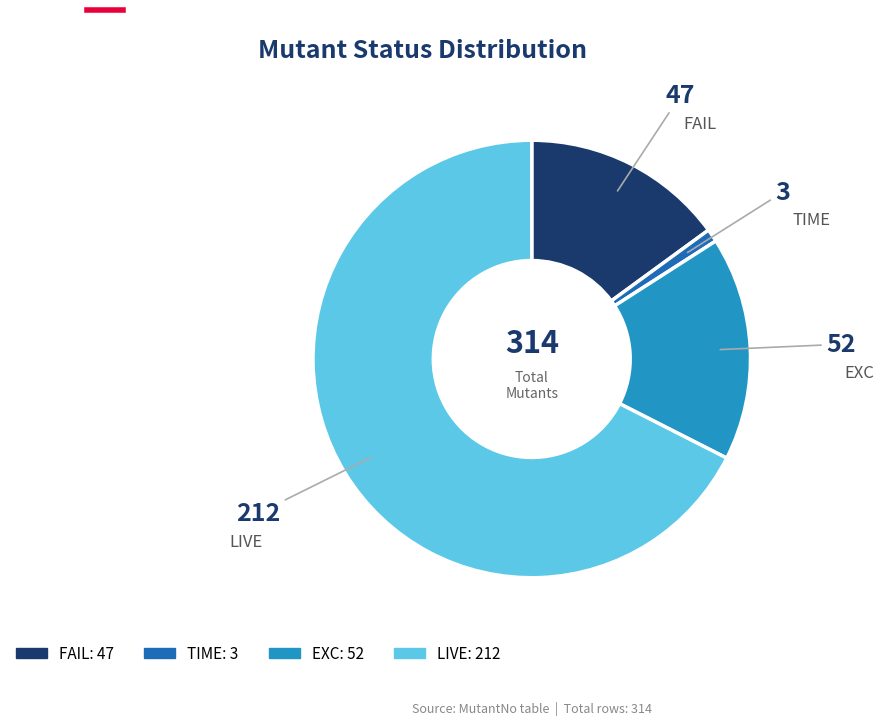

Rank the categories by value from highest to lowest.

LIVE, EXC, FAIL, TIME